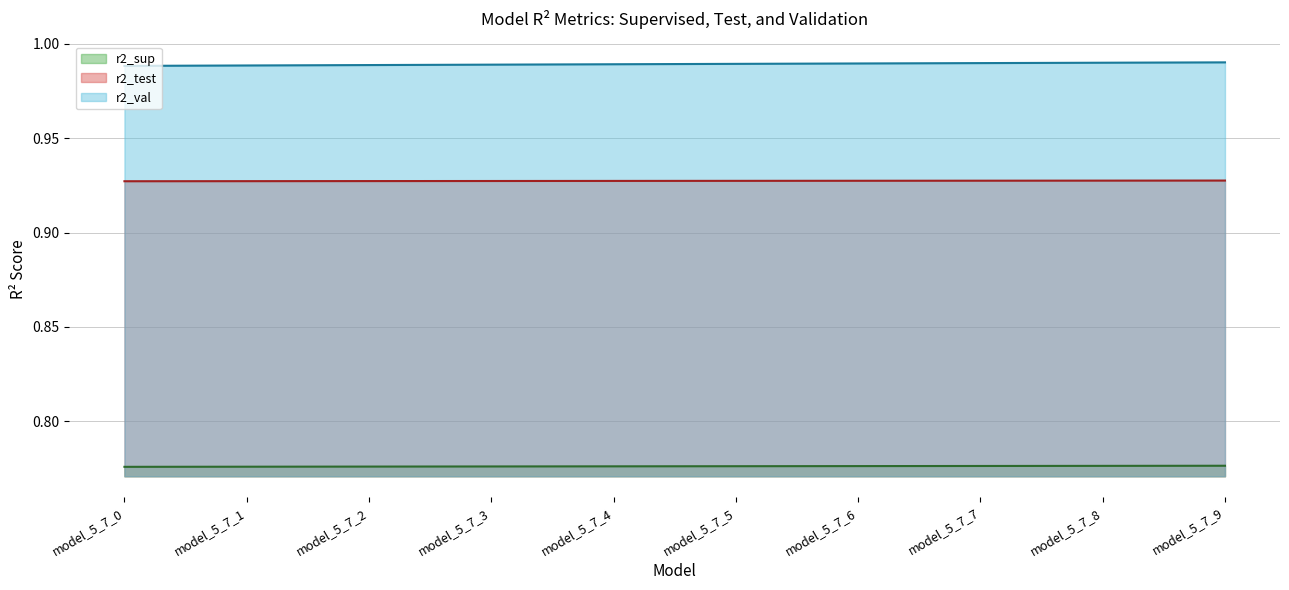

At which label is r2_val line closest to 0?

model_5_7_0